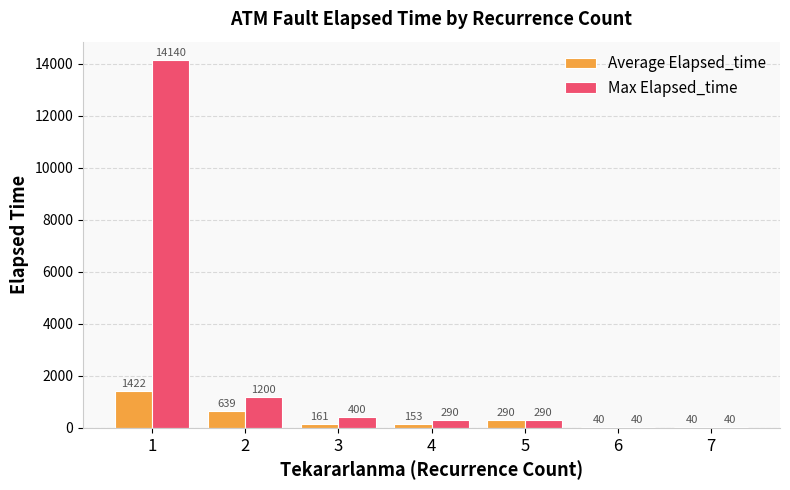

What is the maximum value for Max Elapsed_time?

14140.0